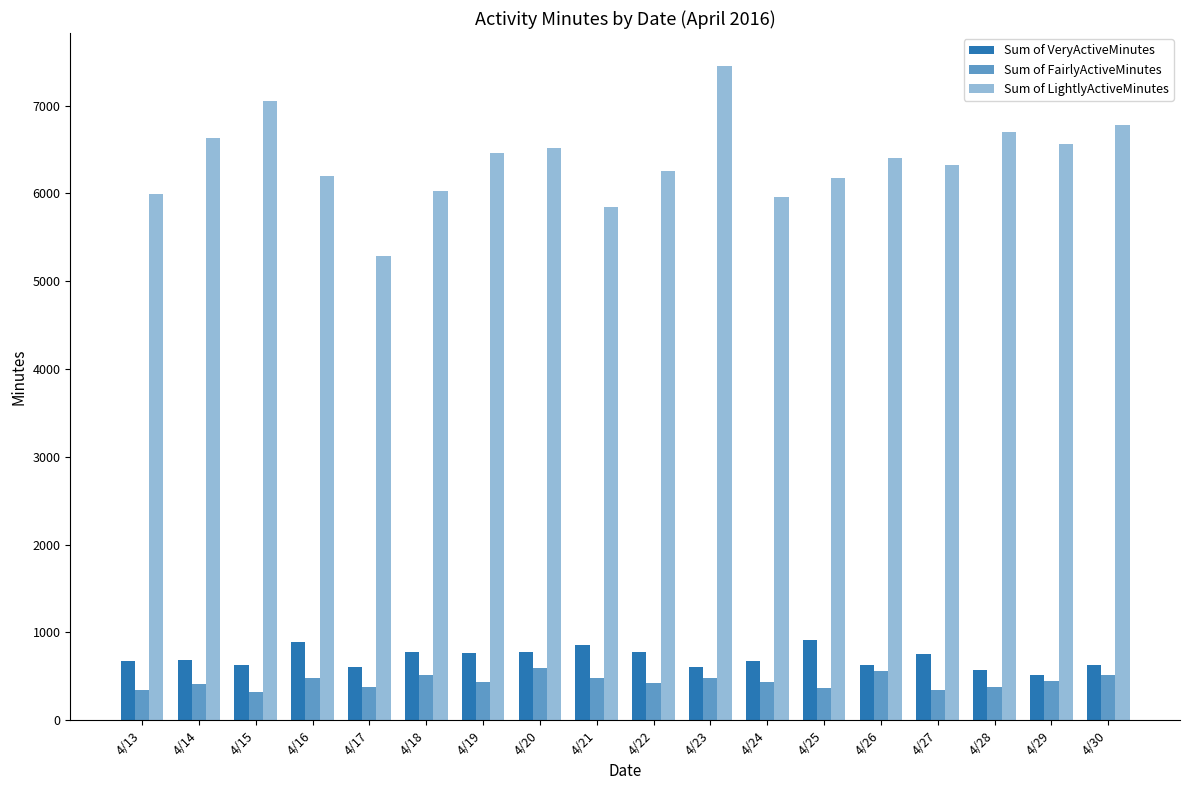

What is the sum of the Sum of VeryActiveMinutes values at 4/27 and 4/24?

1430